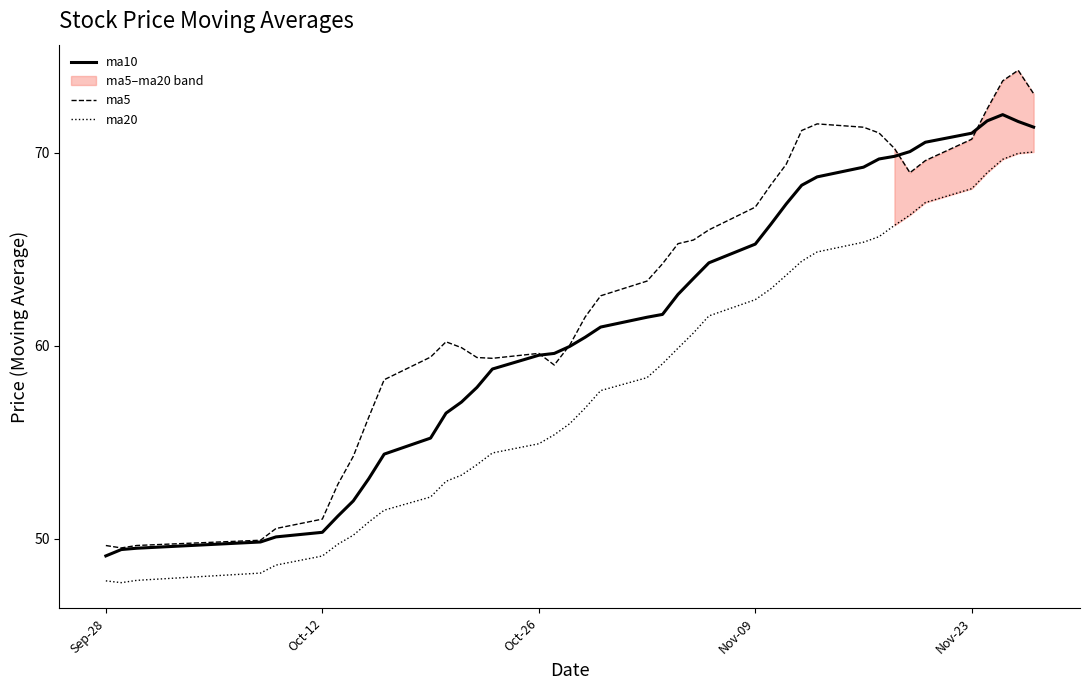

Which series has the widest spread of values?

ma5